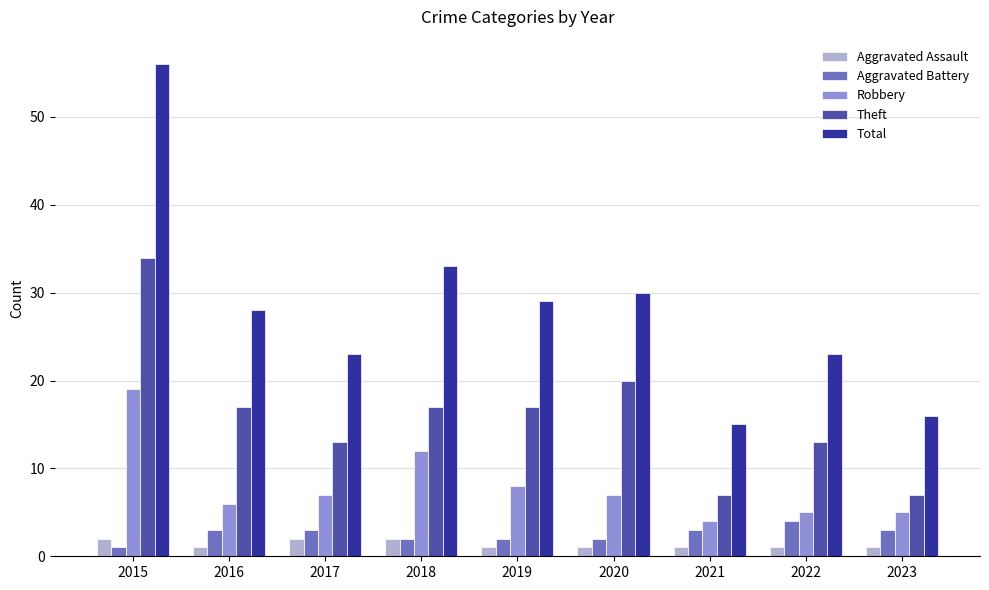

Reading left to right, extract all data points from this chart.

Aggravated Assault: 2	1	2	2	1	1	1	1	1
Aggravated Battery: 1	3	3	2	2	2	3	4	3
Robbery: 19	6	7	12	8	7	4	5	5
Theft: 34	17	13	17	17	20	7	13	7
Total: 56	28	23	33	29	30	15	23	16